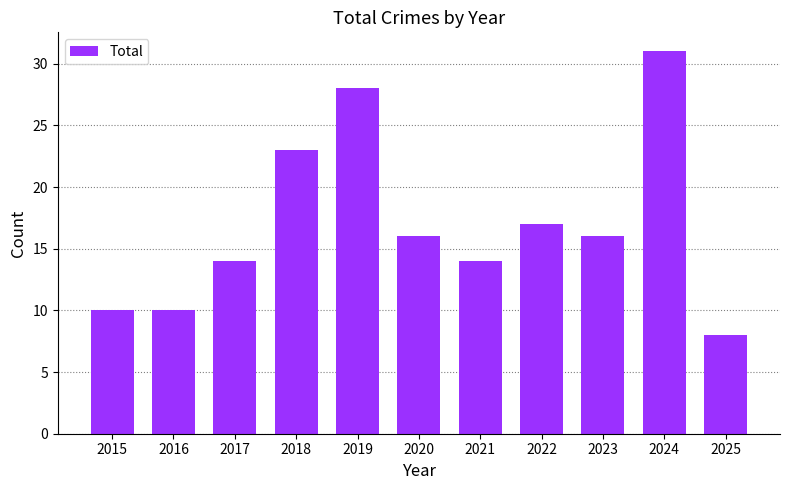

Between 2022 and 2018, which is larger?

2018